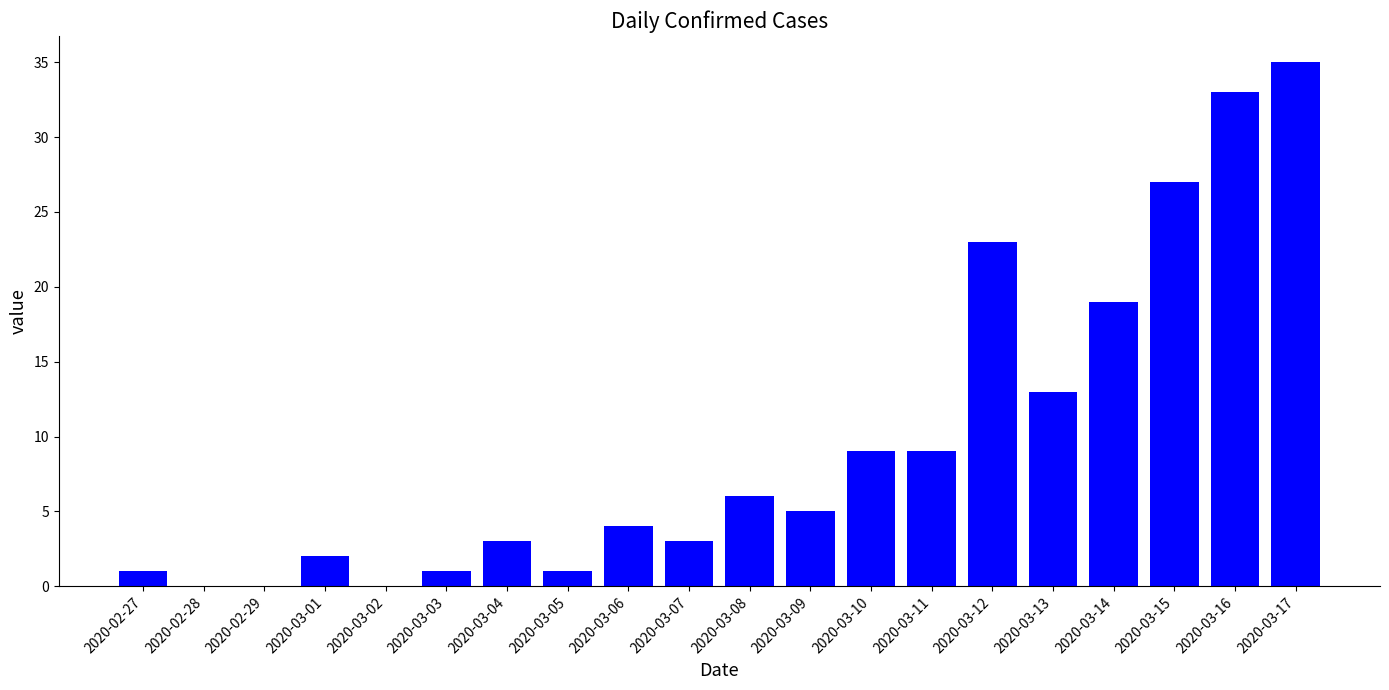

Are the bars grouped side by side (vs. stacked)?

No